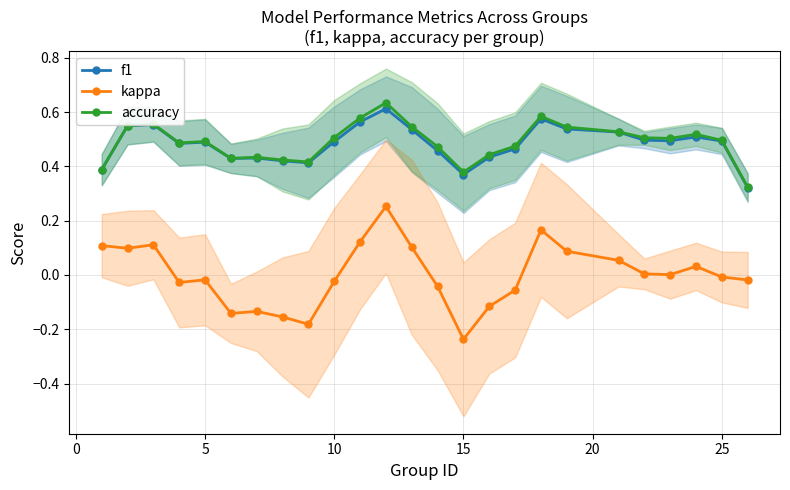

The value of f1 at 10 is 0.7. True or false?

False